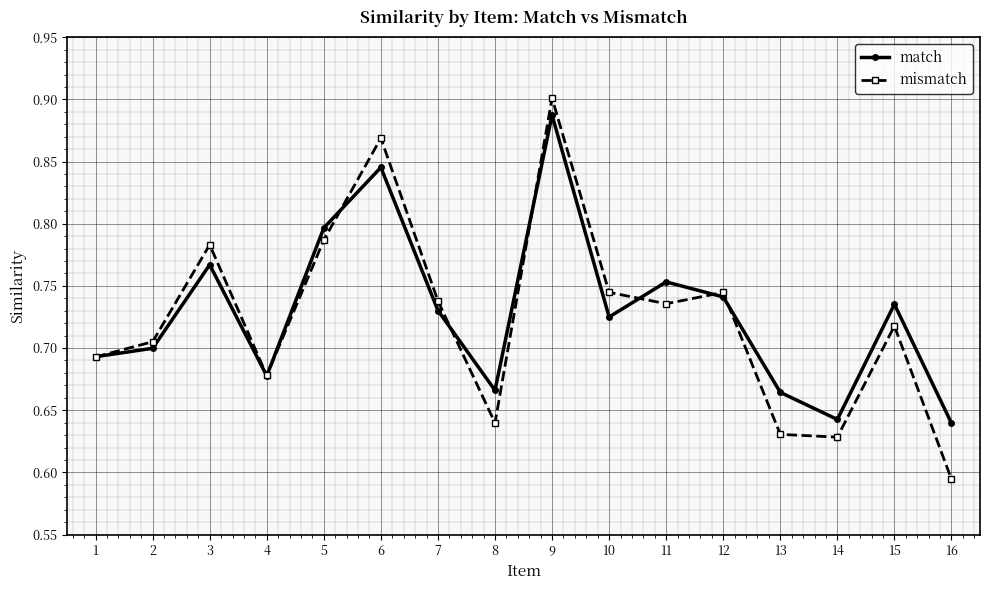

At which label does mismatch reach its peak?

9